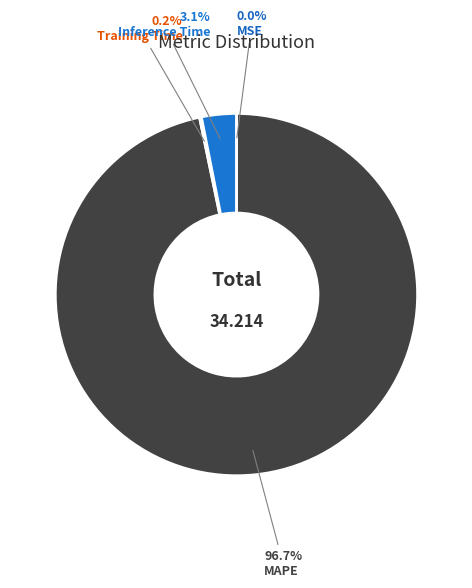

Rank the categories by value from lowest to highest.

MSE, Training Time, Inference Time, MAPE